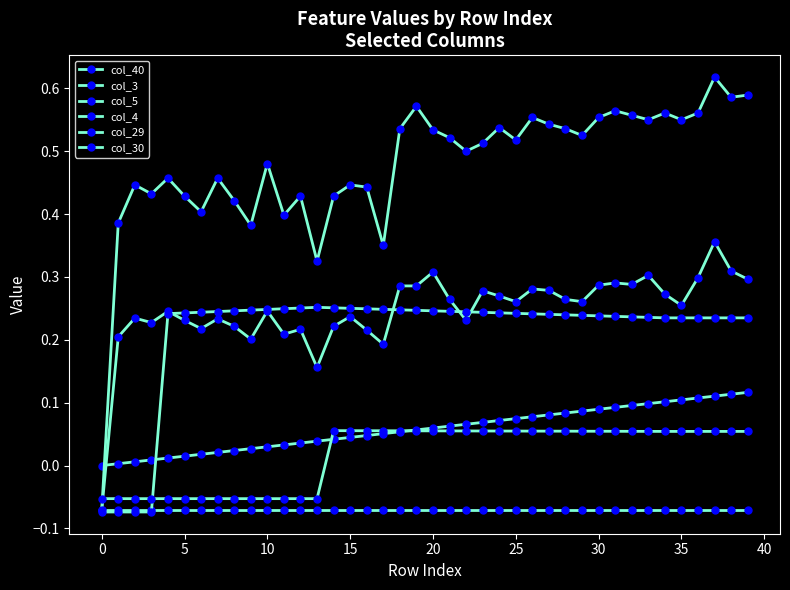

How many lines are shown in the chart?

6